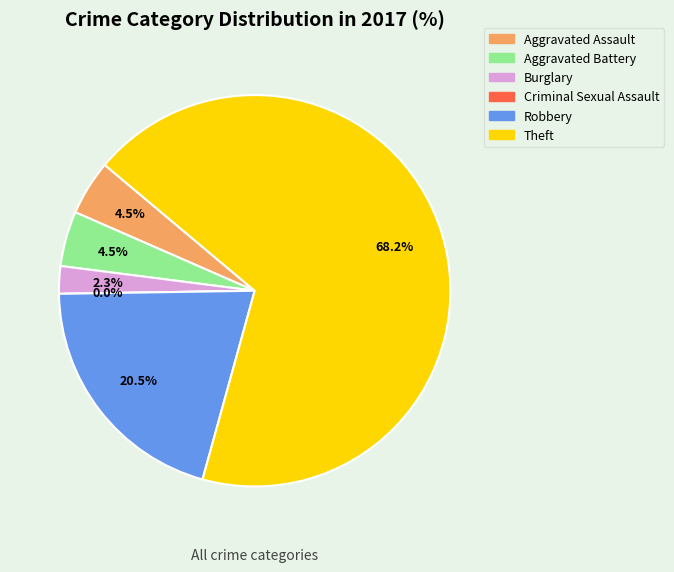

To the nearest percent, what is the average slice percentage?

17%